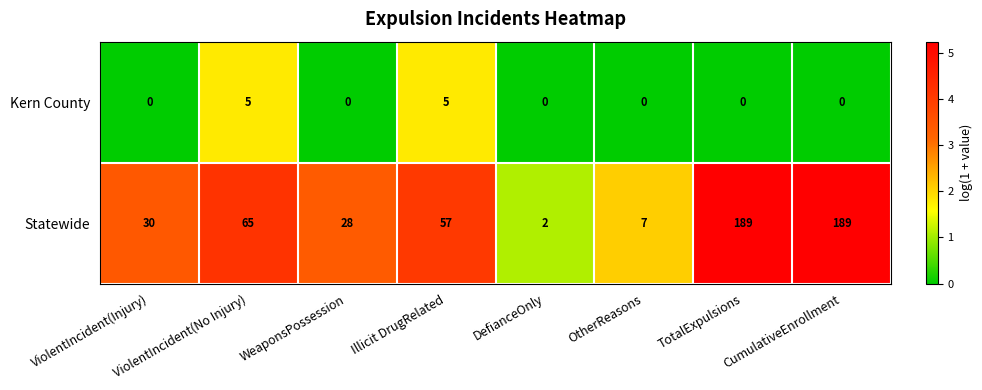

What is the spread (max minus min) of values at DefianceOnly?

2